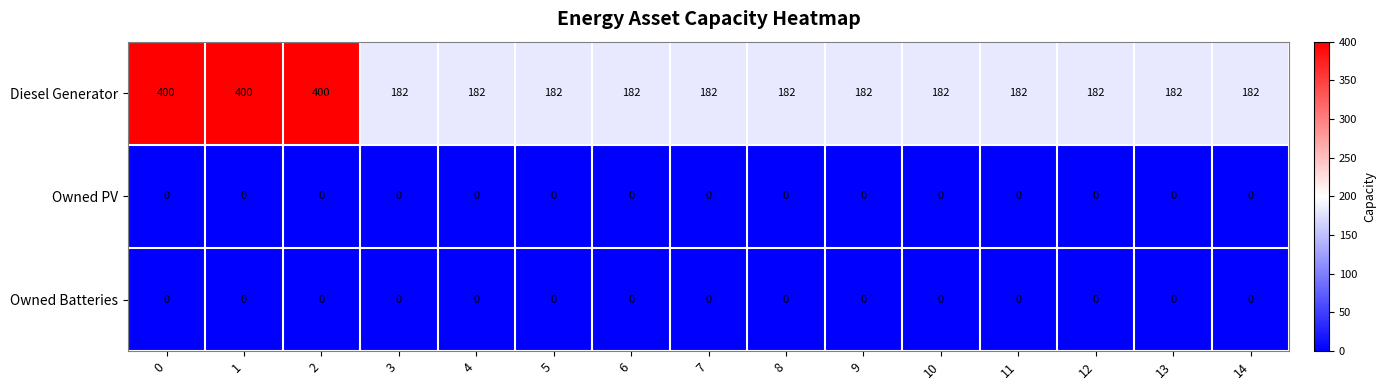

What is the spread (max minus min) of values at 6?

182